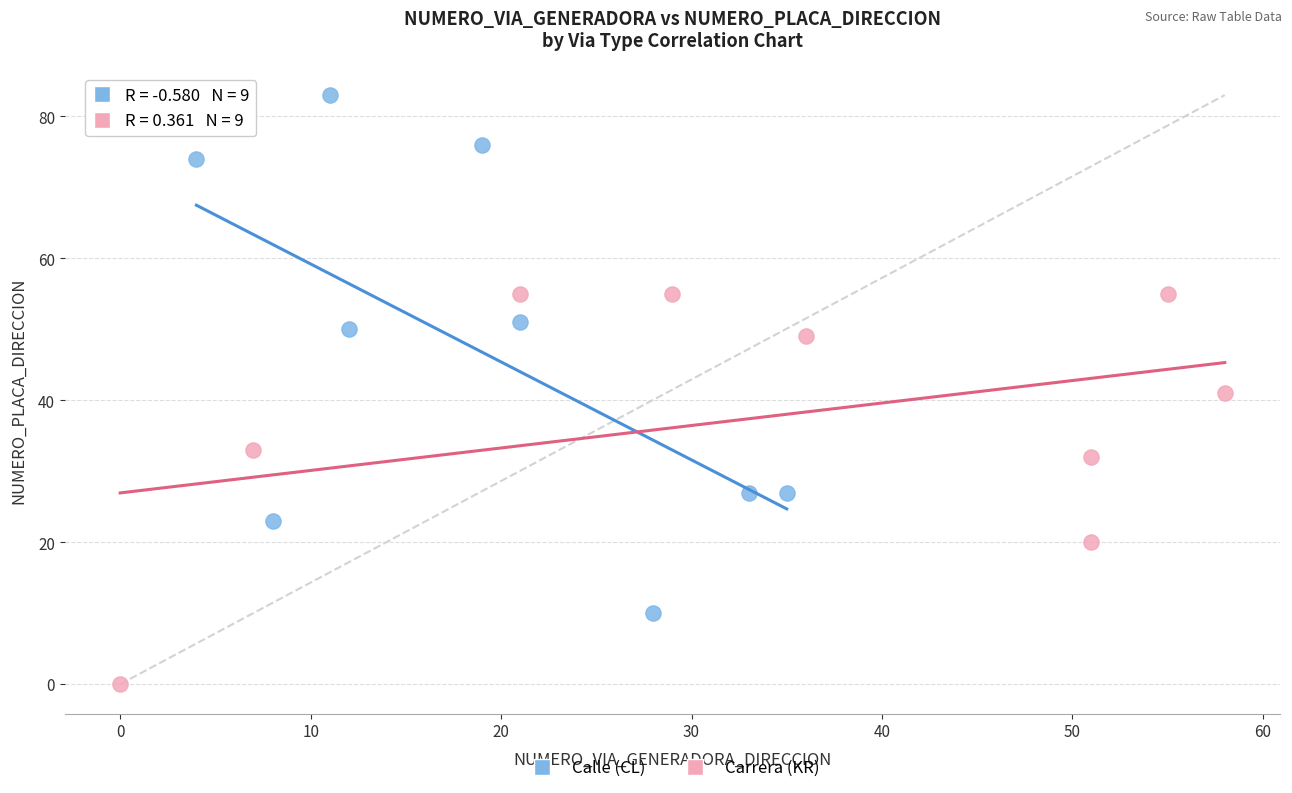

Which series reaches the maximum Y coordinate?

Calle (CL)